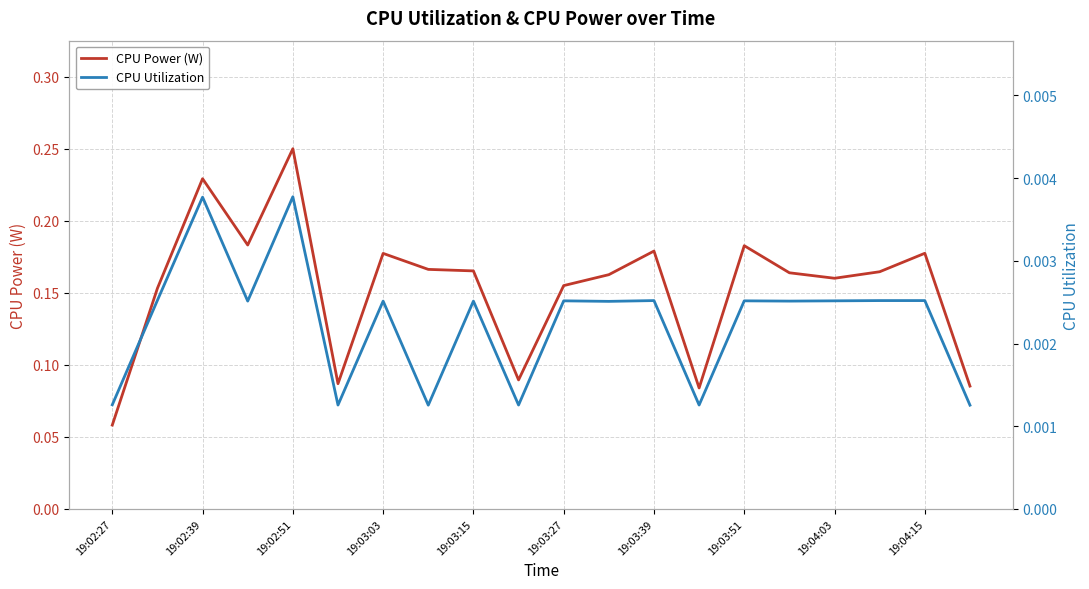

The value of CPU Power (W) at 19:04:15 is 0.1. True or false?

False